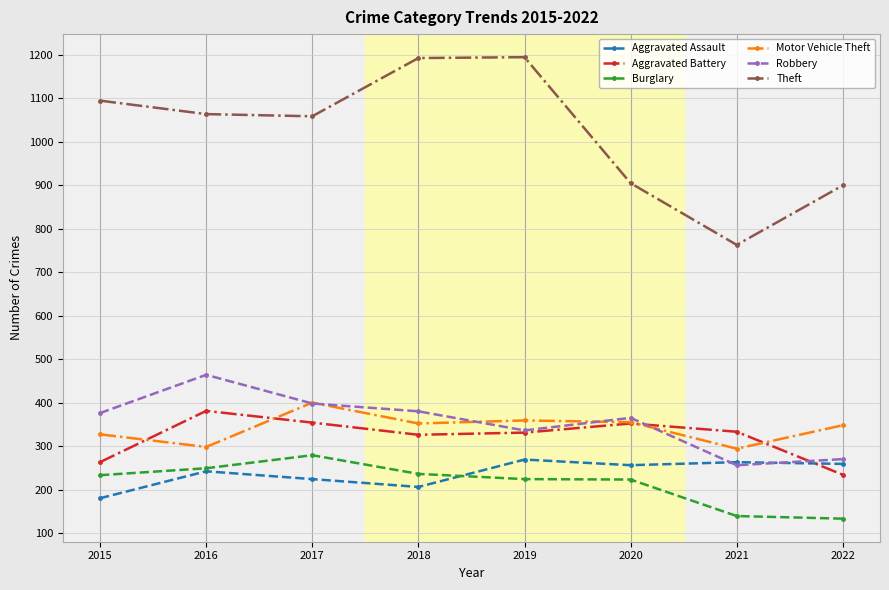

Which category has the highest value in the Burglary series?

2017